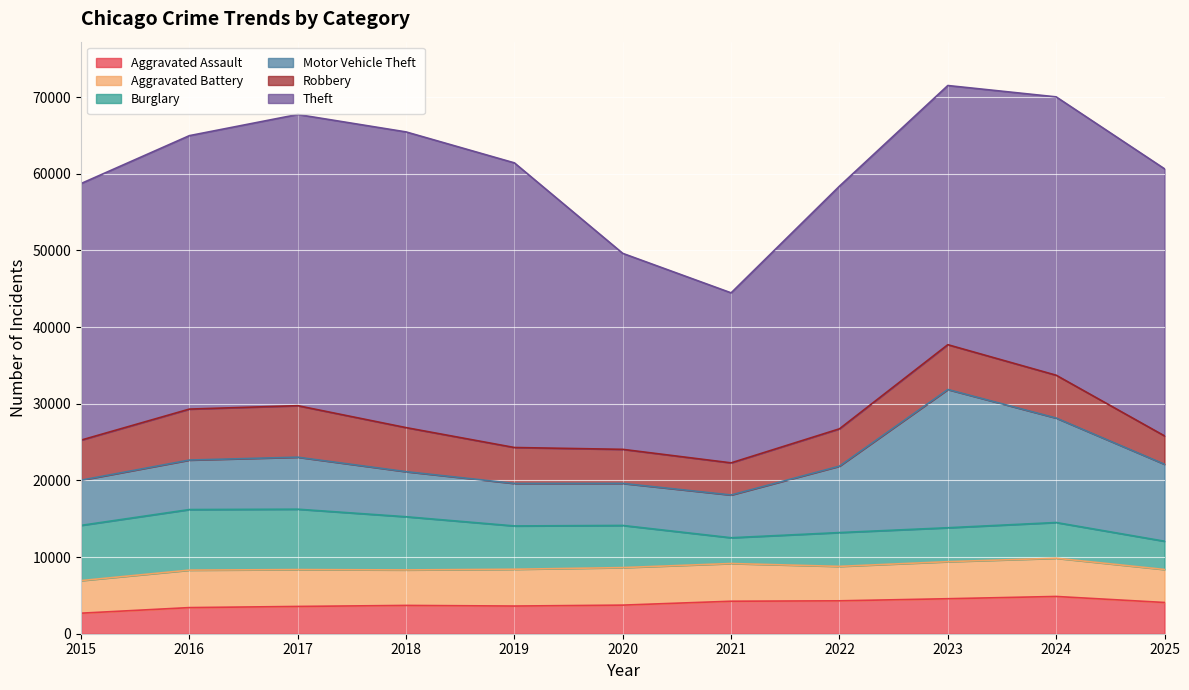

How many interior local peaks does the Motor Vehicle Theft series have?

2